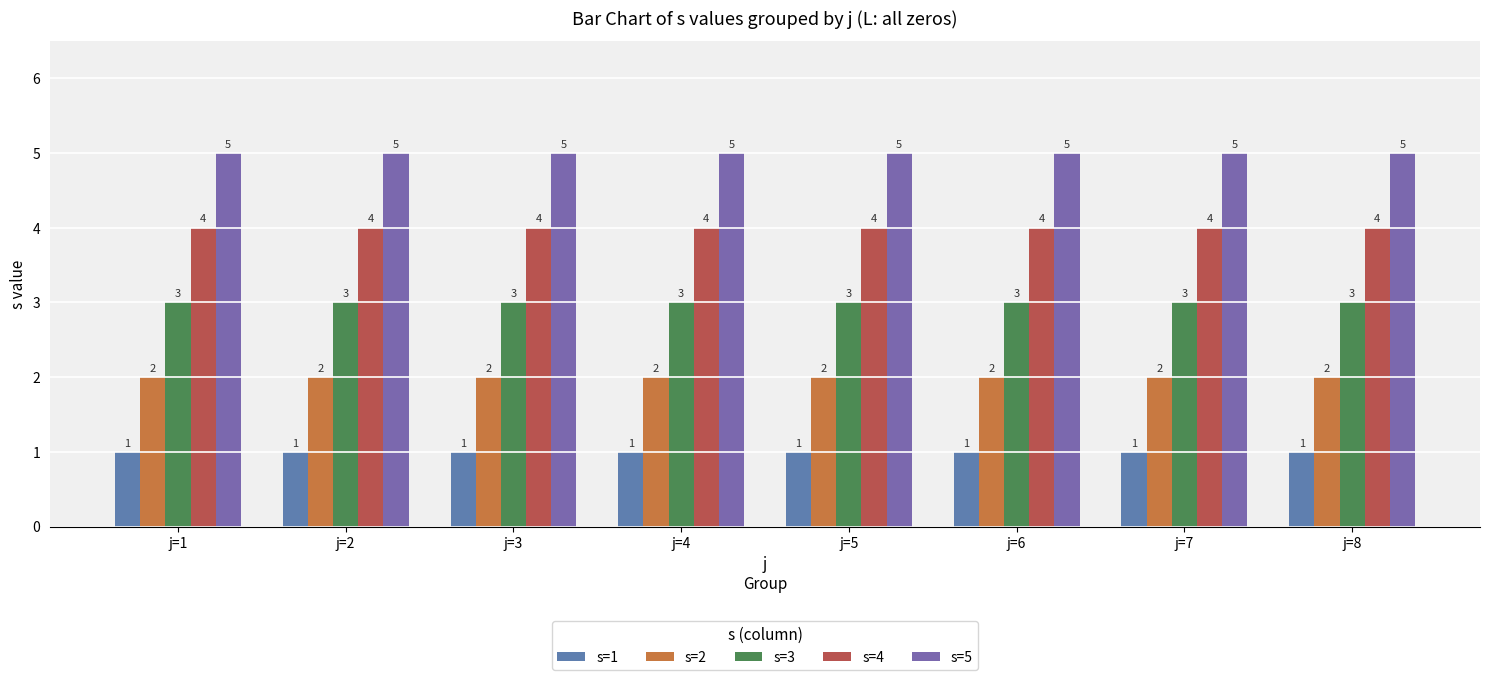

At how many categories does at least one series exceed 4?

8